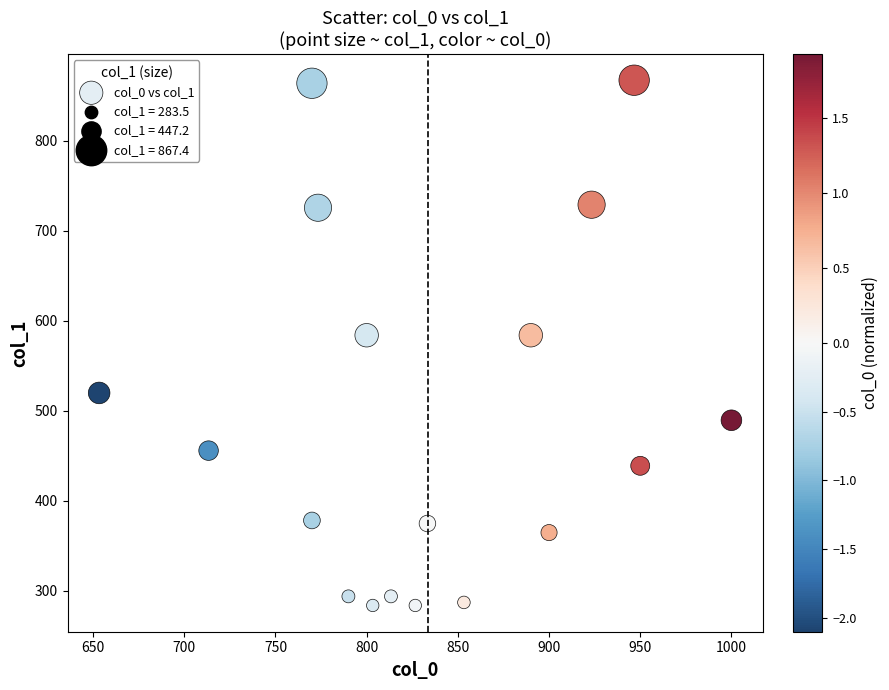

What is the range of Y values (max minus min)?

583.9